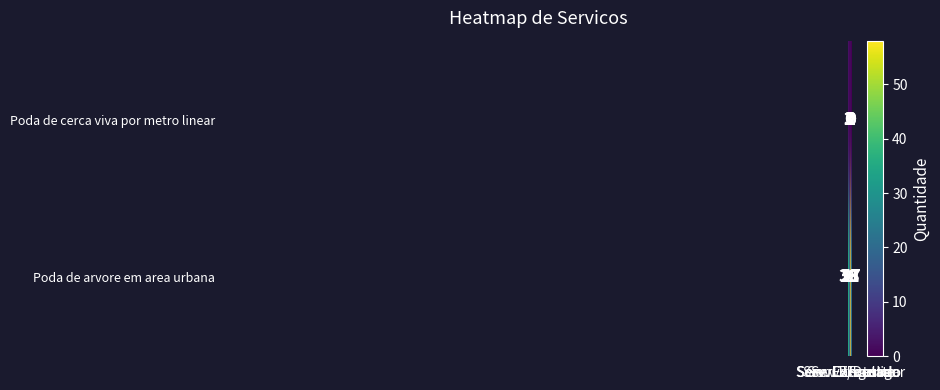

Which series has the largest range (max minus min)?

Poda de arvore em area urbana